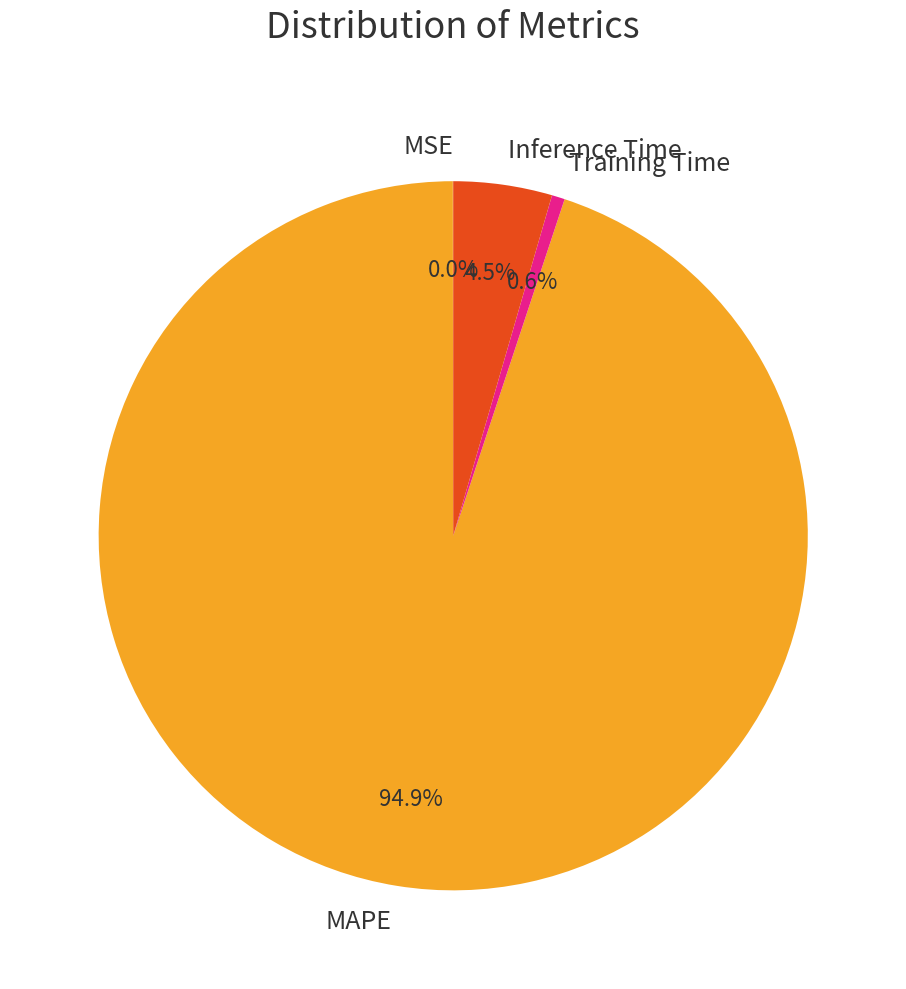

To the nearest percent, what is the difference between the largest and smallest slice percentages?

95%